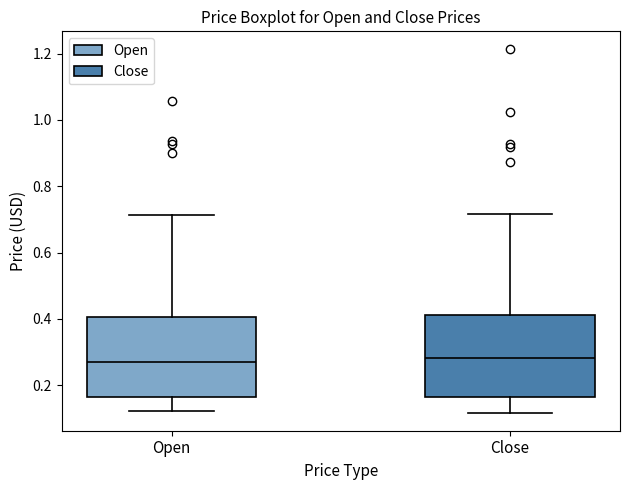

Reading left to right, transcribe this box plot: for each box, give where its median line is, the range the box spans, and where its two whiskers end, as read against the y-axis. The values are not printed on the chart, so give them approximately, as read against the axis.

Open: median 0.26, box 0.16 to 0.40, whiskers 0.12 to 0.72
Close: median 0.28, box 0.16 to 0.42, whiskers 0.12 to 0.72